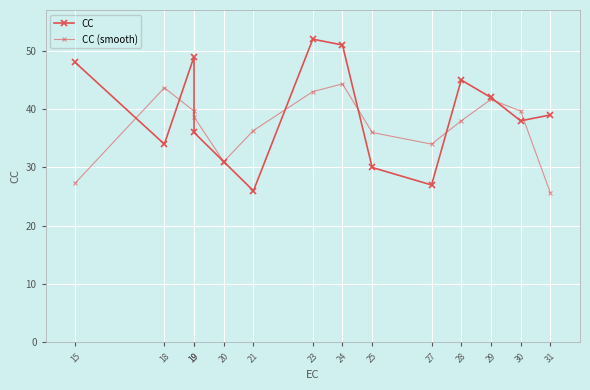

Which label corresponds to the largest value in the chart?

23